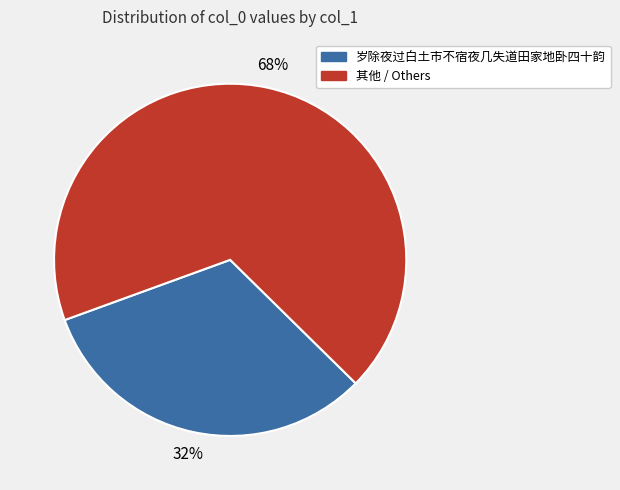

How many segments does this pie chart have?

2